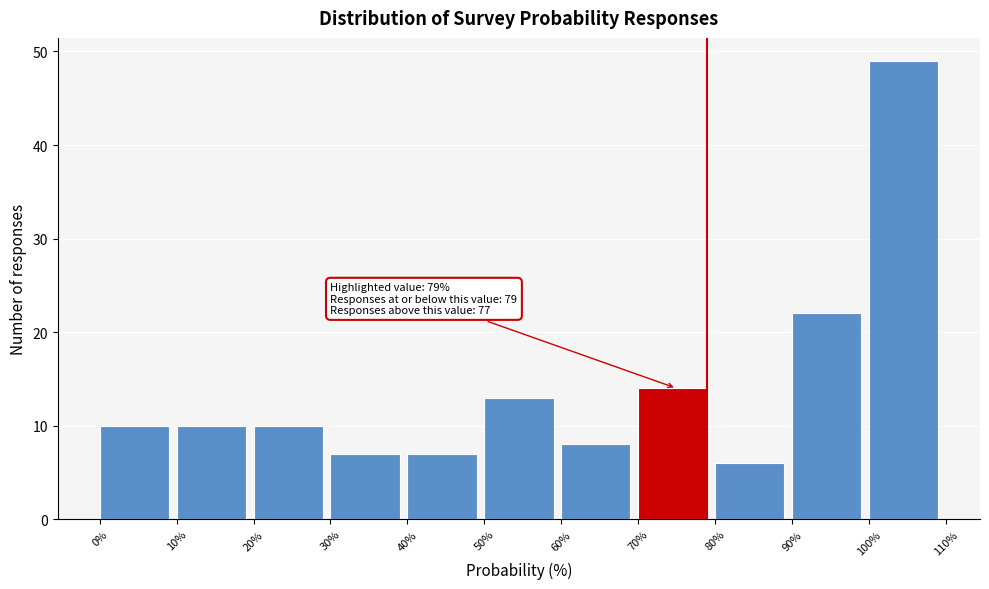

Which range on the x-axis has the tallest bar?

100% to 110%